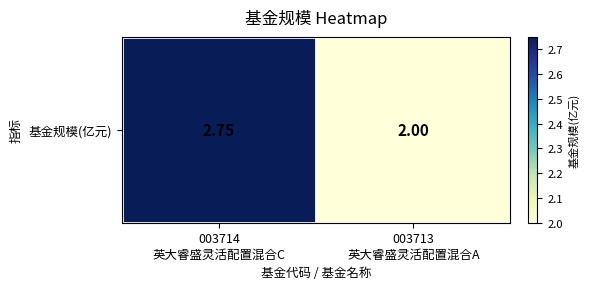

What is the difference between the maximum and minimum values?

0.8